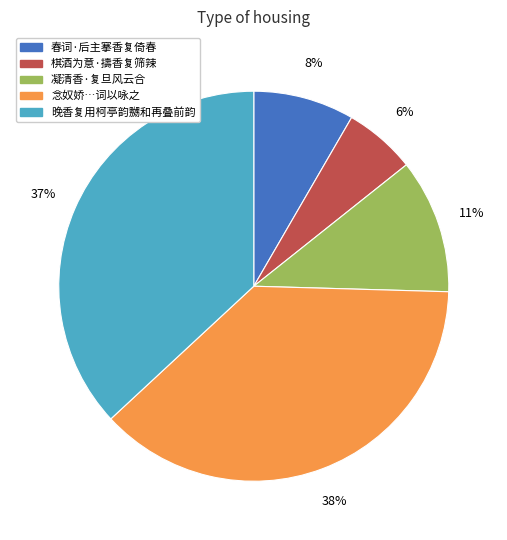

How many segments does this pie chart have?

5